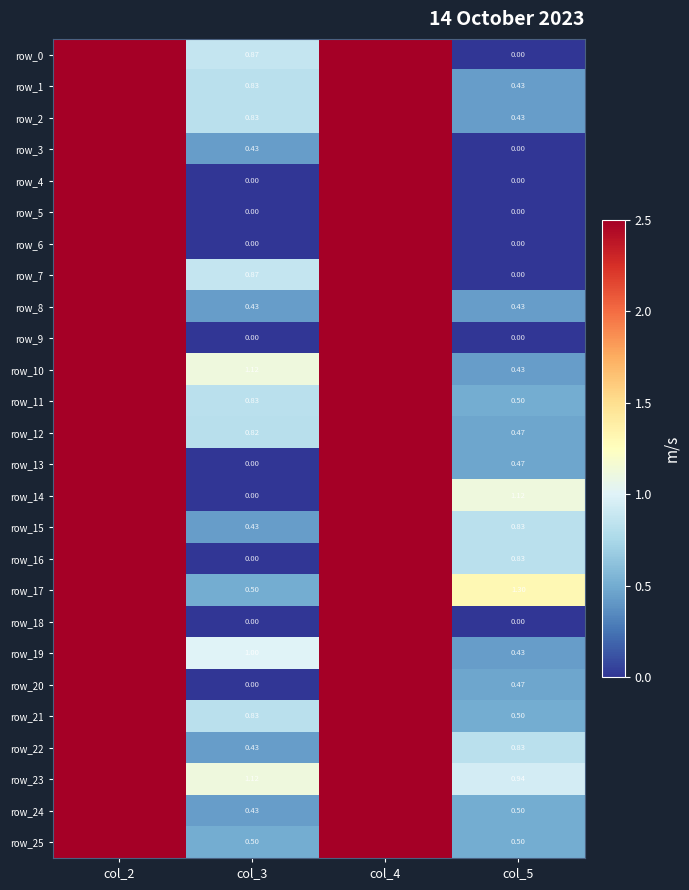

At which label does row_11 reach its peak?

col_4